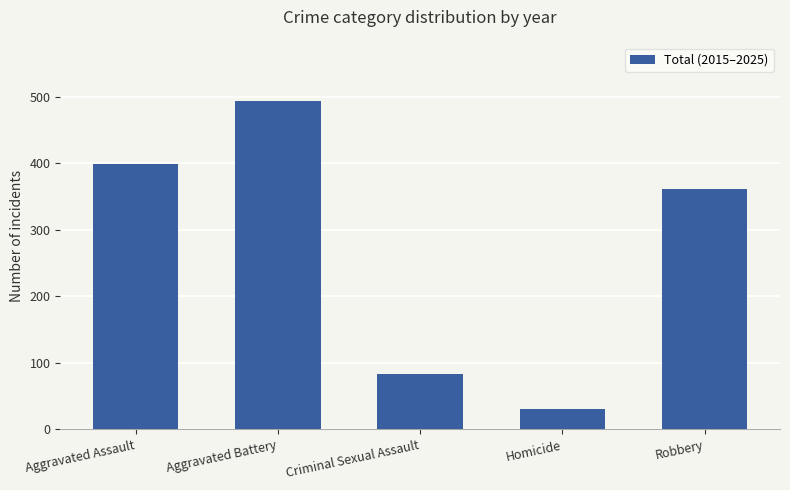

What is the value of the 2nd bar from the left?

493